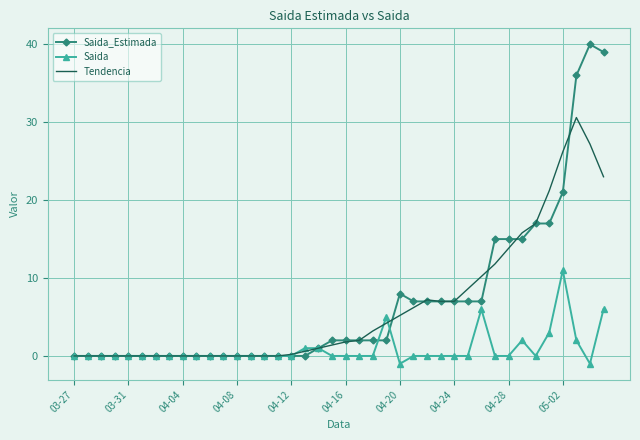

What is the maximum value for Saida_Estimada?

40.0